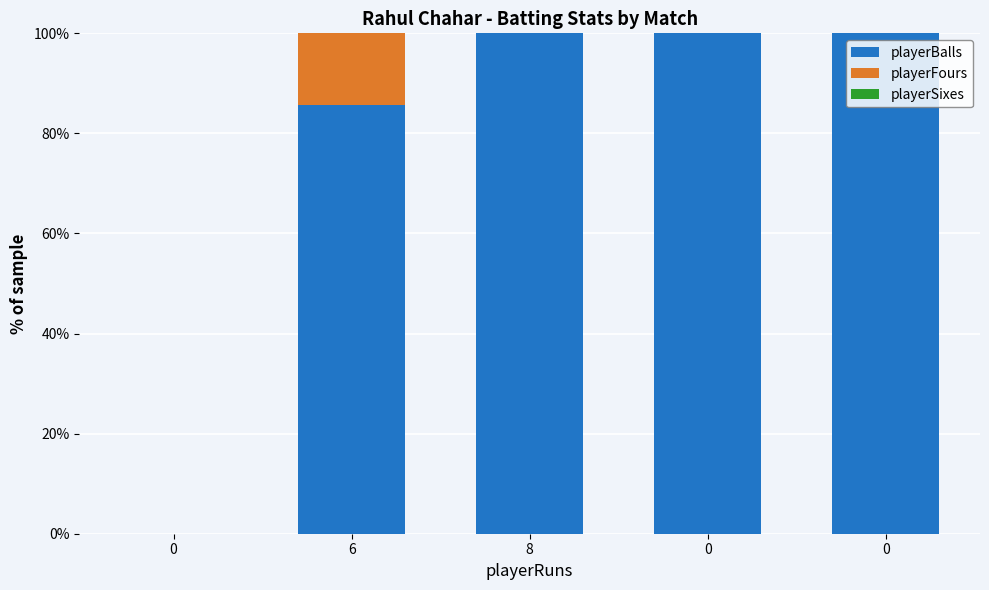

True or false: playerFours has a value of 0.0 at 0.

True